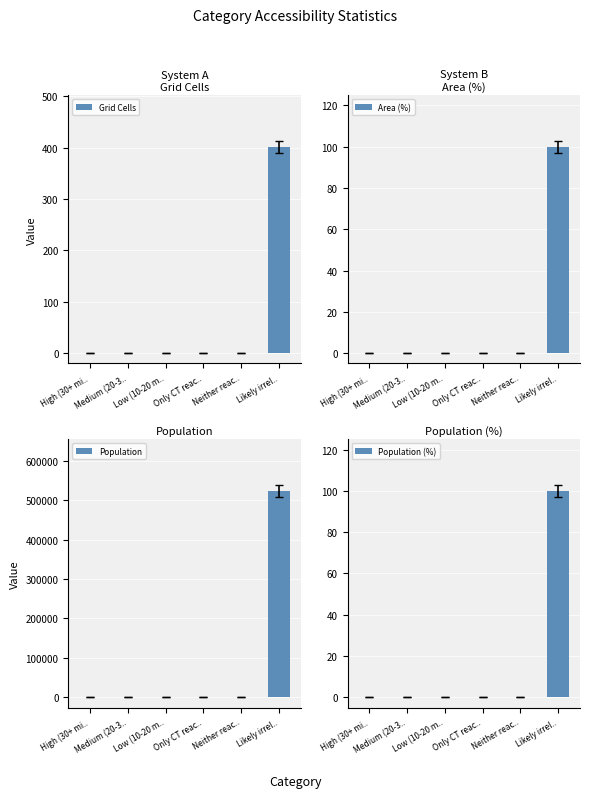

Reading left to right, extract all data points from this chart.

Grid Cells: High (30+ mi..=0	Medium (20-3..=0	Low (10-20 m..=0	Only CT reac..=0	Neither reac..=0	Likely irrel..=402
Area (%): High (30+ mi..=0	Medium (20-3..=0	Low (10-20 m..=0	Only CT reac..=0	Neither reac..=0	Likely irrel..=100
Population: High (30+ mi..=0	Medium (20-3..=0	Low (10-20 m..=0	Only CT reac..=0	Neither reac..=0	Likely irrel..=523903
Population (%): High (30+ mi..=0	Medium (20-3..=0	Low (10-20 m..=0	Only CT reac..=0	Neither reac..=0	Likely irrel..=100